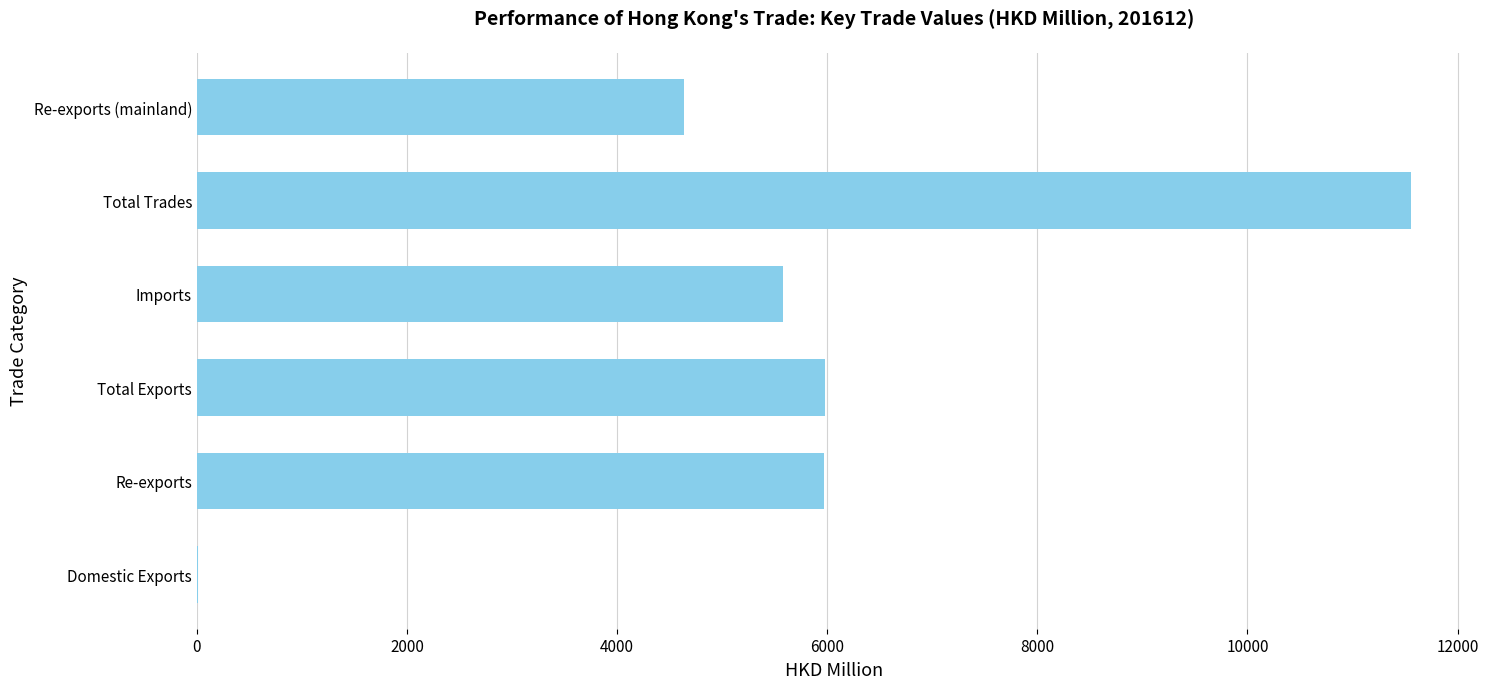

What is the ratio of the value at Re-exports to the value at Total Exports?

1.0